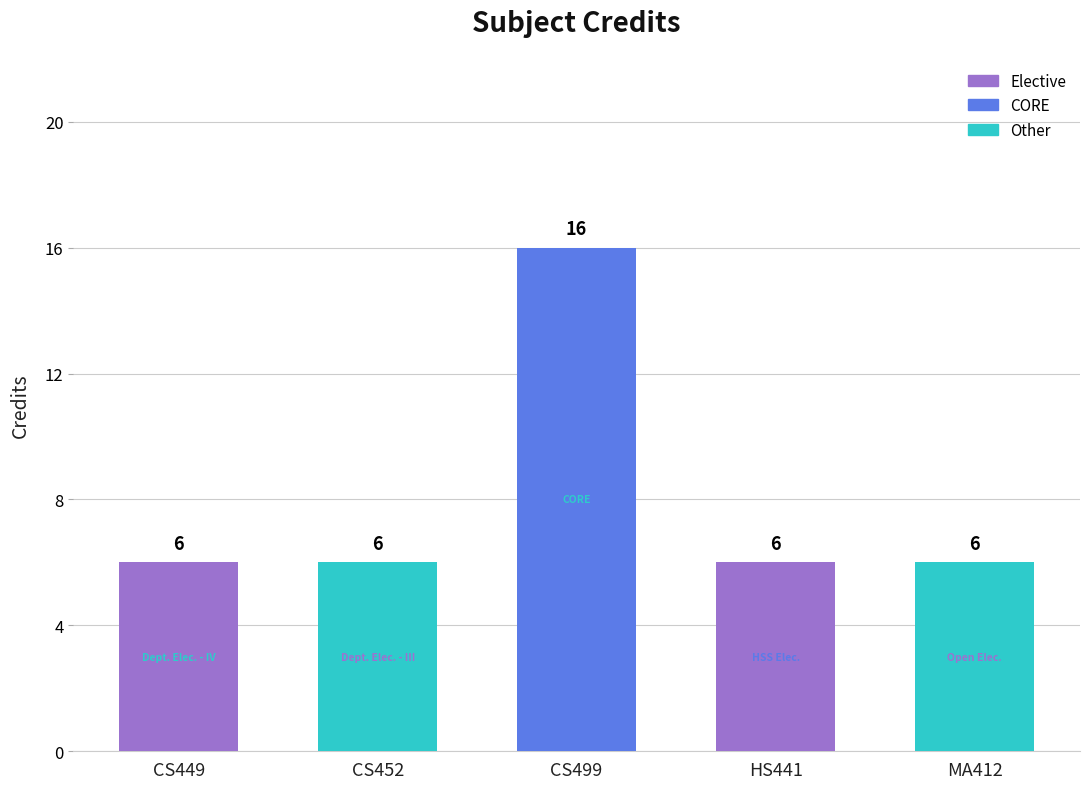

Reading left to right, what are all the values shown in this chart?

CS449=6	CS452=6	CS499=16	HS441=6	MA412=6